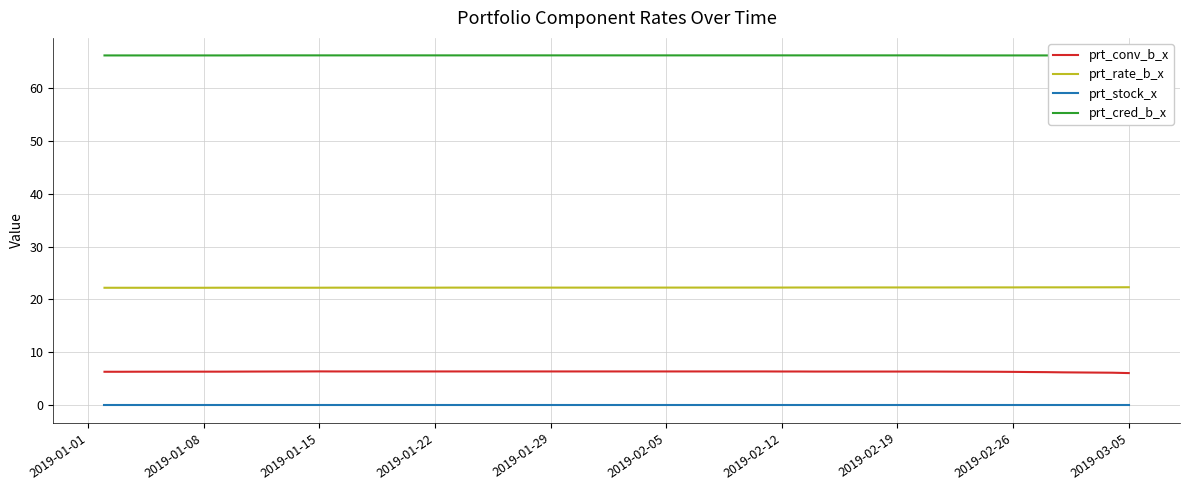

True or false: prt_rate_b_x and prt_conv_b_x intersect in this chart.

False